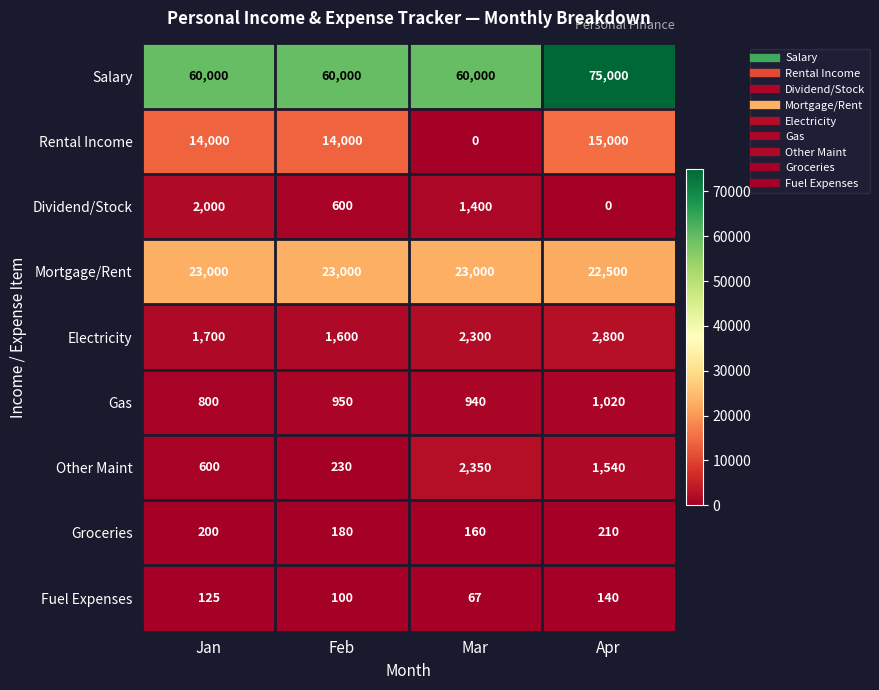

What is the difference between the highest and lowest values at Feb?

59900